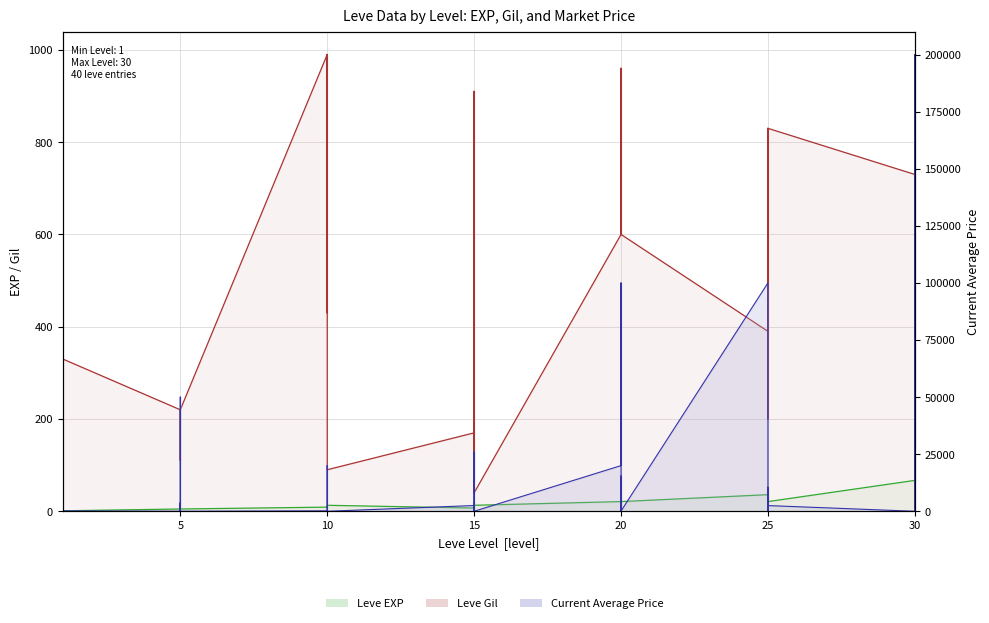

The currentAveragePrice series shows 55351 at 25. True or false?

False